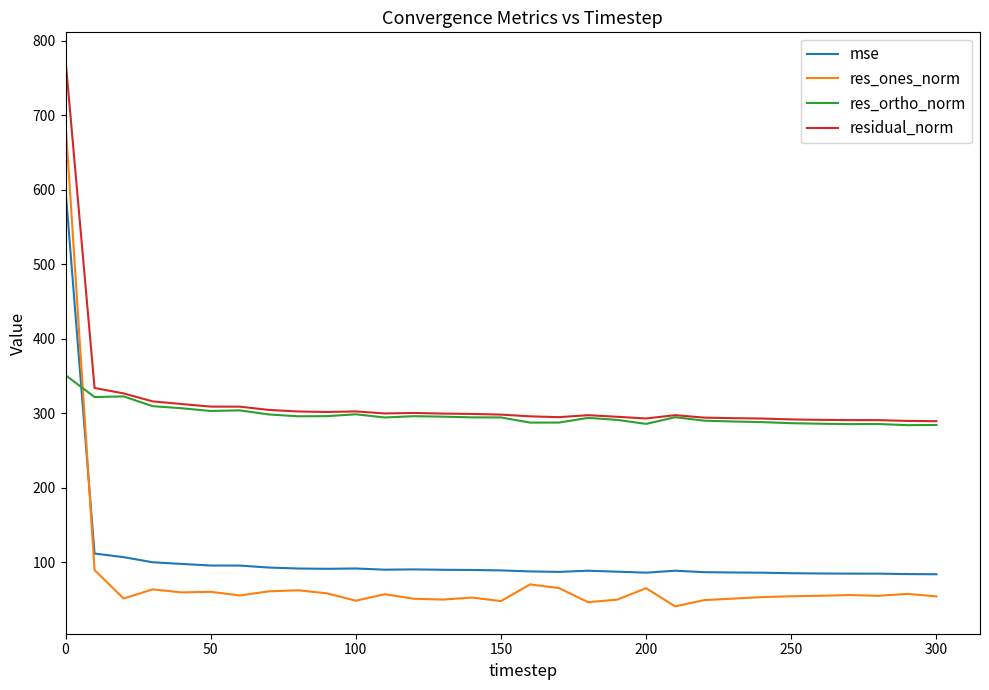

True or false: mse and res_ortho_norm intersect in this chart.

True